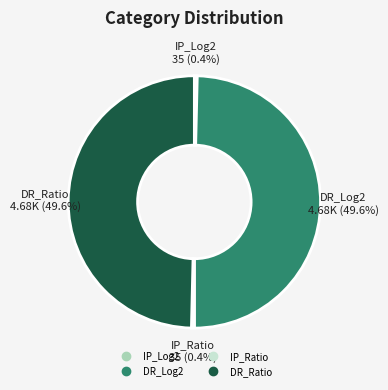

To the nearest percent, what percentage of the pie is DR_Log2?

50%